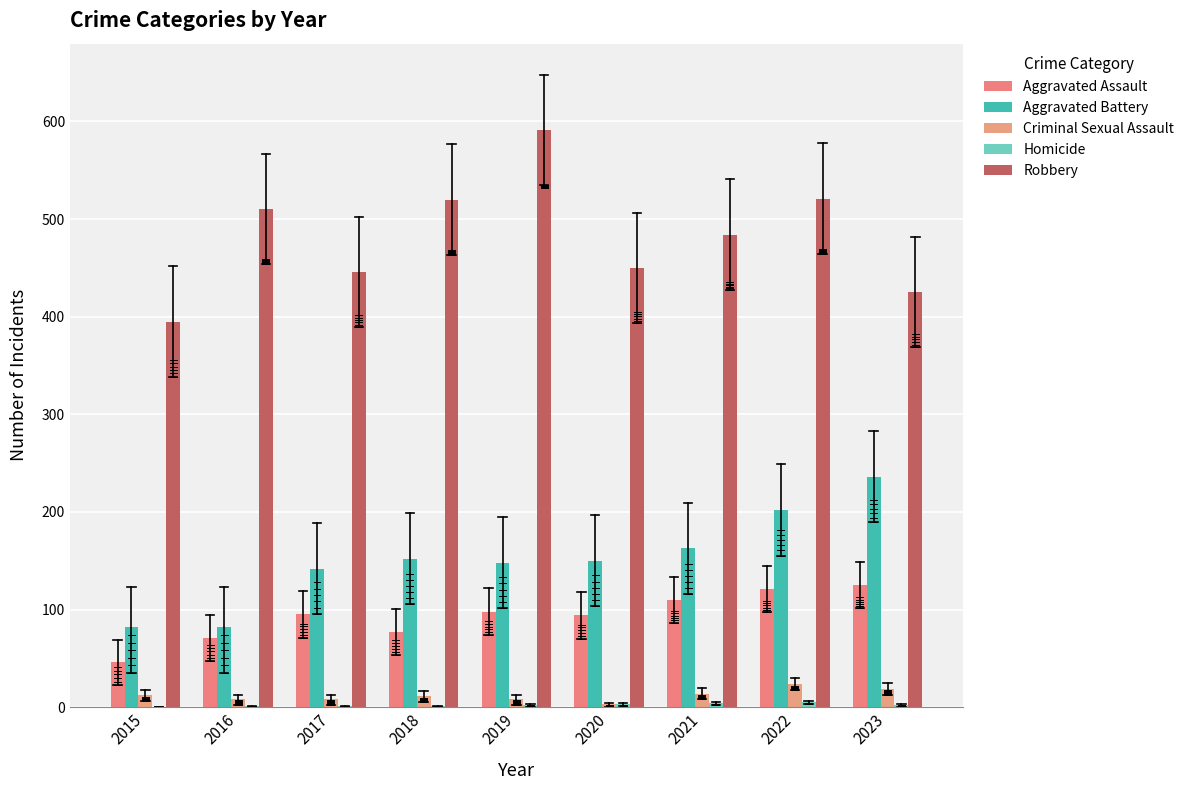

How many series are shown in this chart?

5